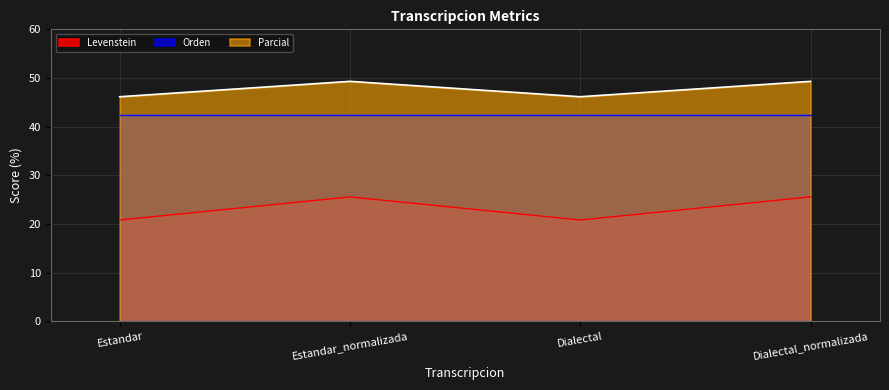

Does the chart have visible grid lines?

Yes